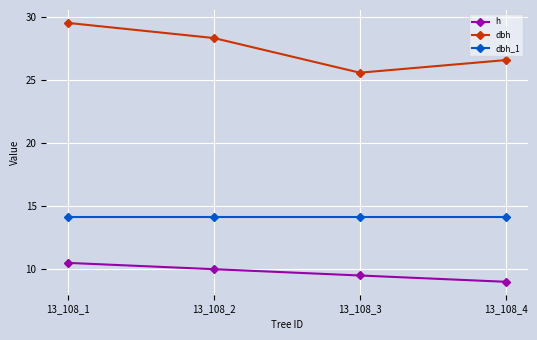

Reading left to right, extract all data points from this chart.

h: 10.5	10.0	9.5	9.0
dbh: 29.6	28.4	25.6	26.6
dbh_1: 14.2	14.2	14.2	14.2